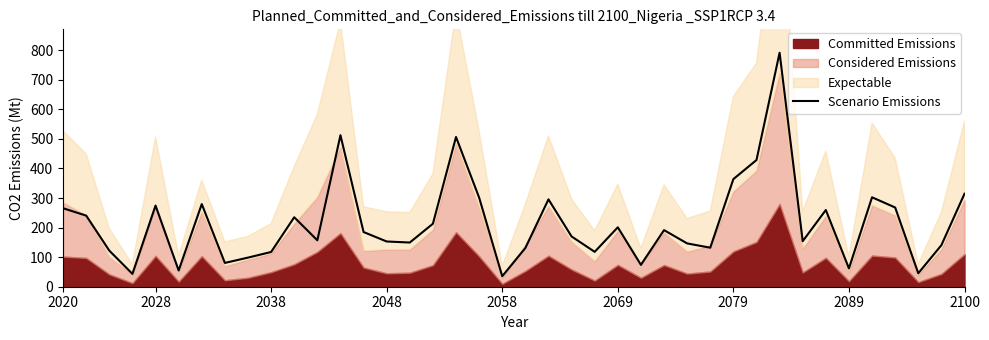

How many lines are shown in the chart?

1